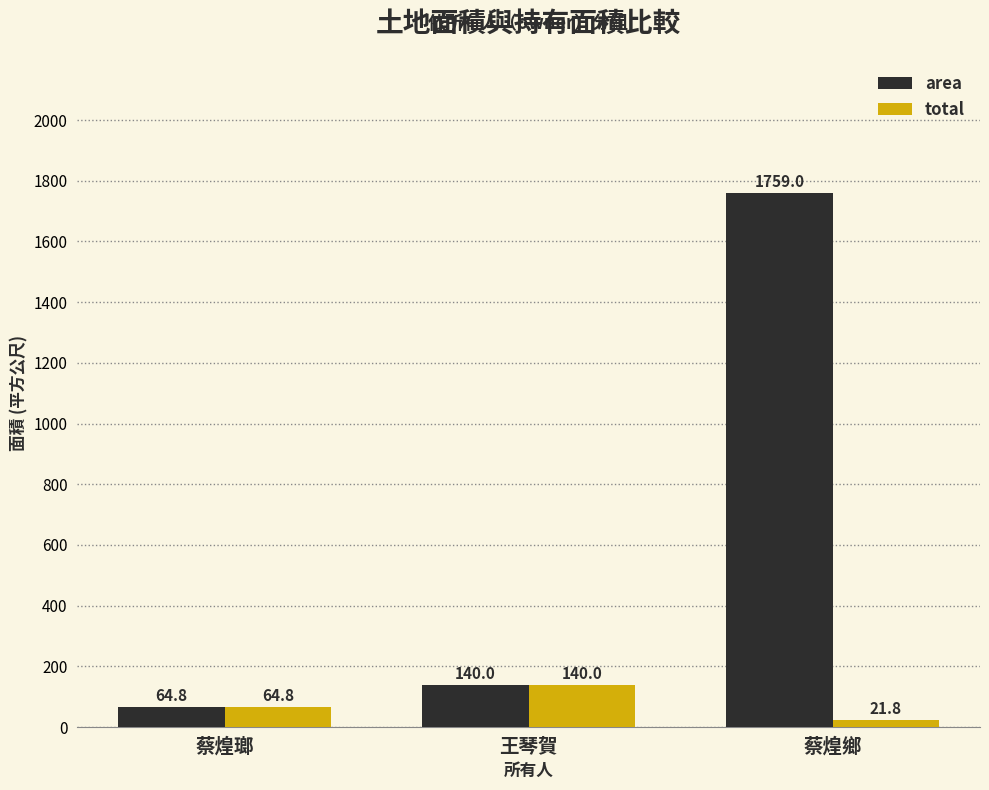

Rank the categories by area value from highest to lowest.

蔡煌鄉, 王琴賀, 蔡煌瑯